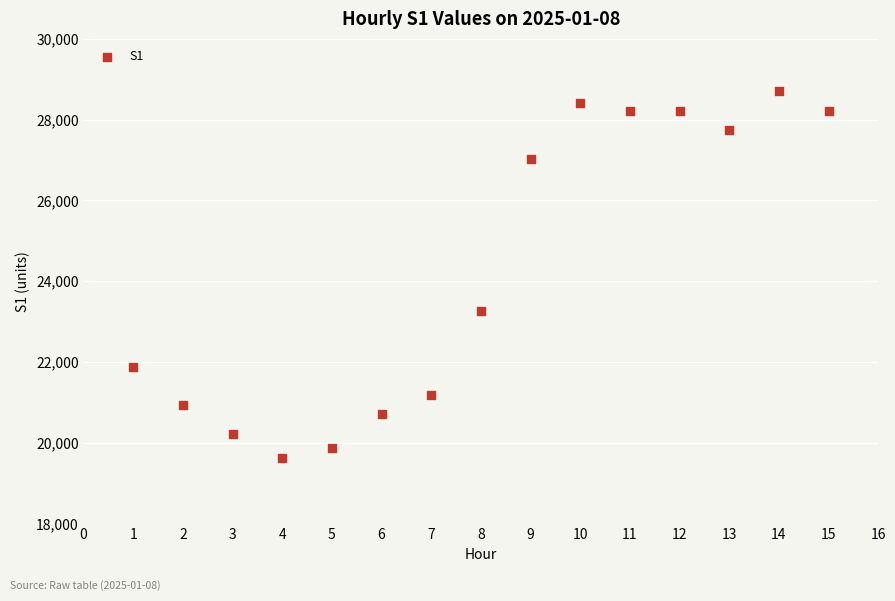

What is the range of Y values (max minus min)?

9072